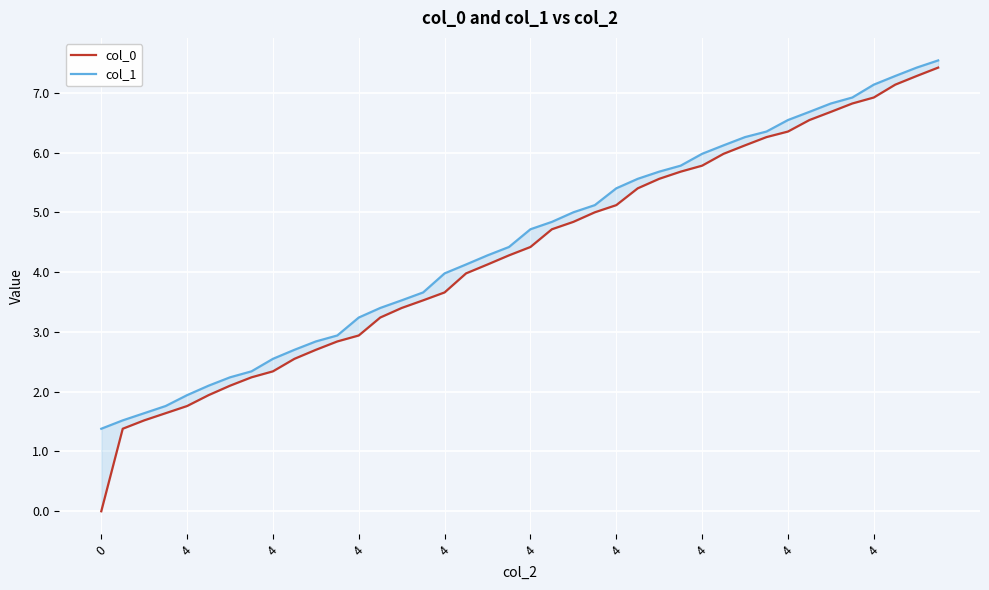

Where is col_0 nearest to the value 3?

4